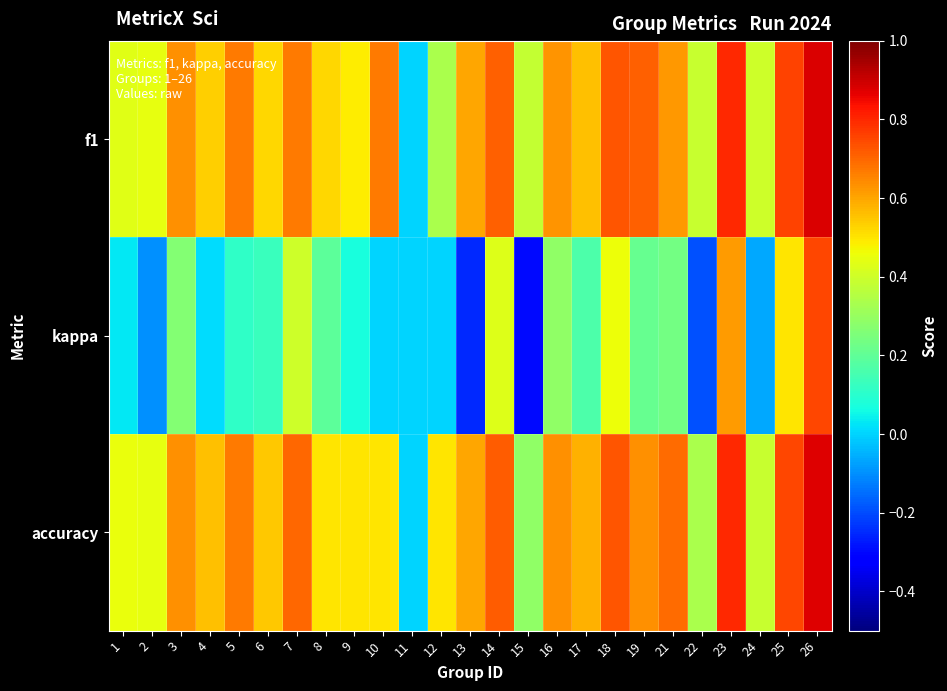

Rank the series at 12 from highest to lowest value.

accuracy, f1, kappa